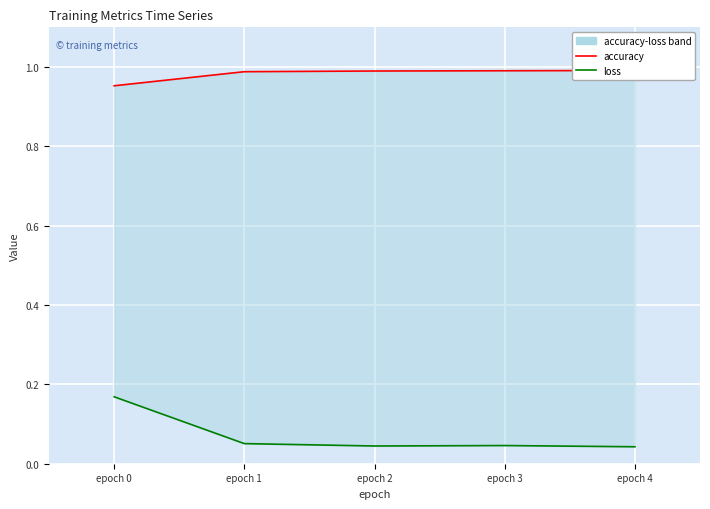

Is the value of accuracy at epoch 2 greater than the value of loss at epoch 0?

Yes